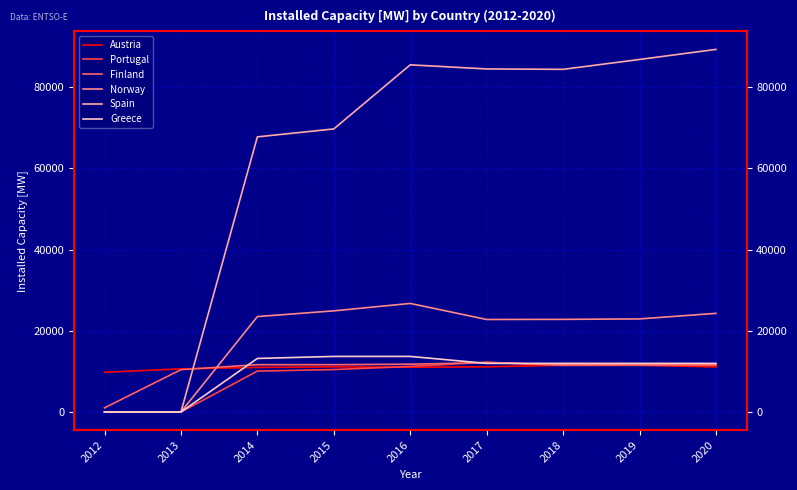

True or false: Austria has a value of 10628.3 at 2013.

True